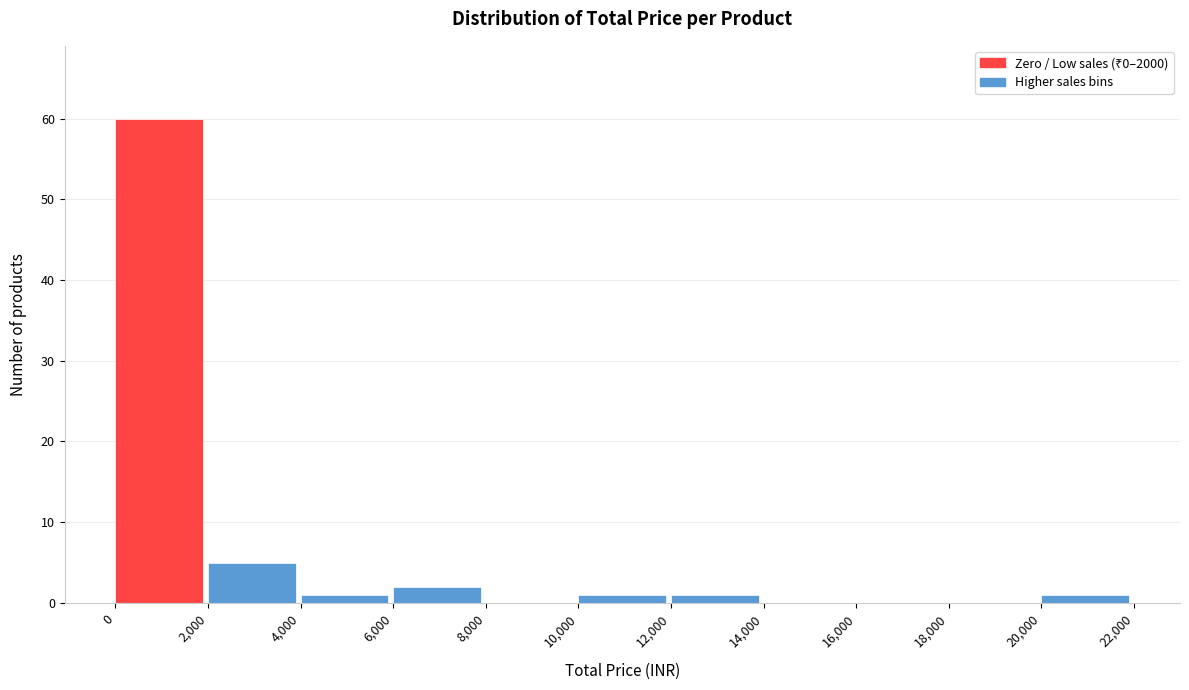

Reading left to right, list every bar in this chart as the range it spans on the x-axis followed by its height. The values are not printed on the chart, so give them approximately, as read against the axis.

0 to 2,000: 60
2,000 to 4,000: 5
4,000 to 6,000: 1
6,000 to 8,000: 2
8,000 to 10,000: 0
10,000 to 12,000: 1
12,000 to 14,000: 1
14,000 to 16,000: 0
16,000 to 18,000: 0
18,000 to 20,000: 0
20,000 to 22,000: 1